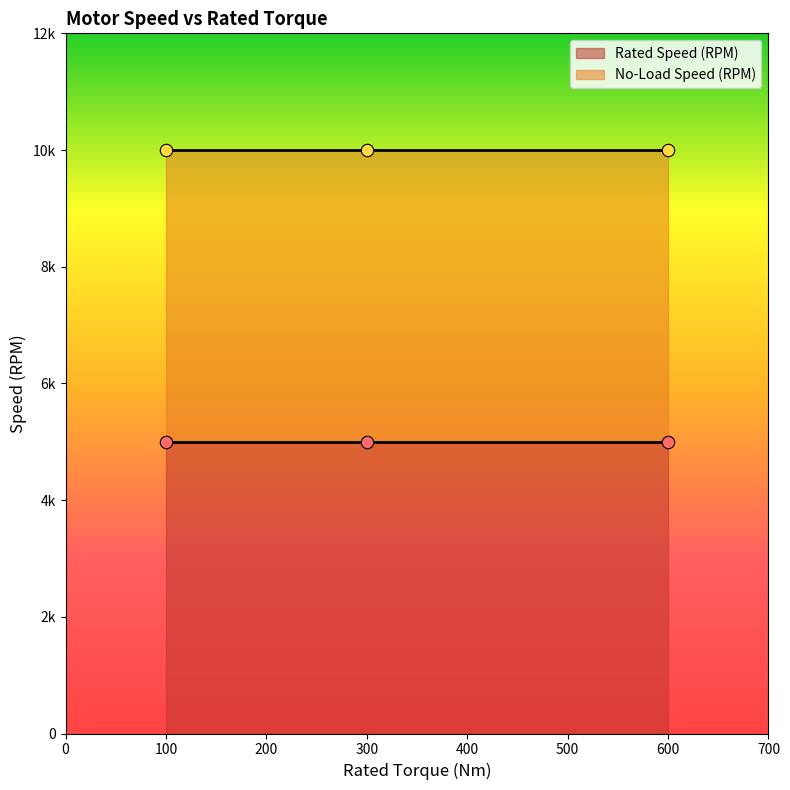

At how many categories does at least one series exceed 9144?

3